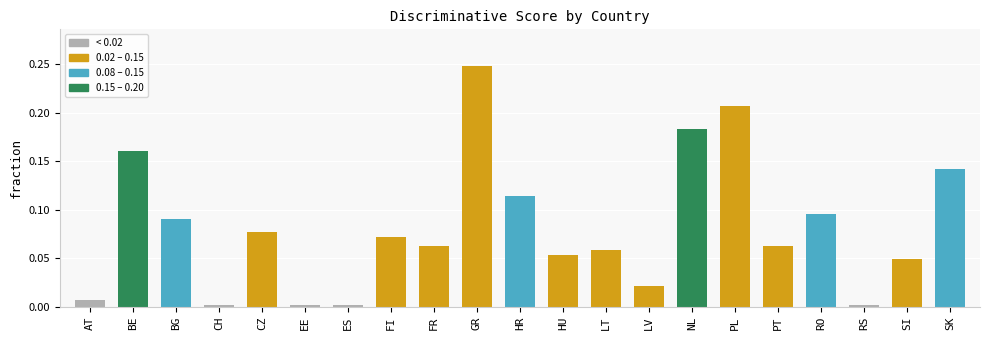

Which label corresponds to the largest value in the chart?

GR